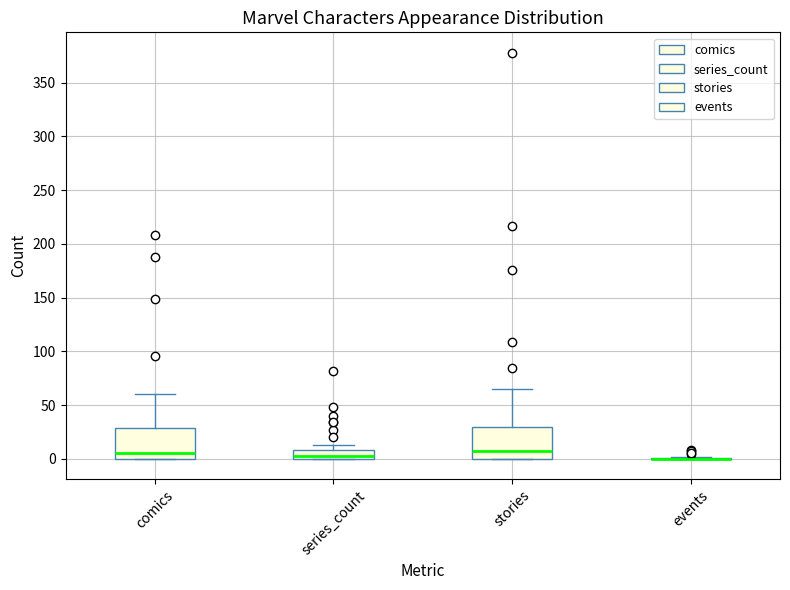

Reading left to right, read every box against the y-axis: the position of its median line, the range the box covers, and the ends of its whiskers. The values are not printed on the chart, so give them approximately, as read against the axis.

comics: median 5, box 0 to 30, whiskers 0 to 60
series_count: median 5, box 0 to 10, whiskers 0 to 15
stories: median 10, box 0 to 30, whiskers 0 to 65
events: box collapsed to a line at 0, whiskers 0 to 0